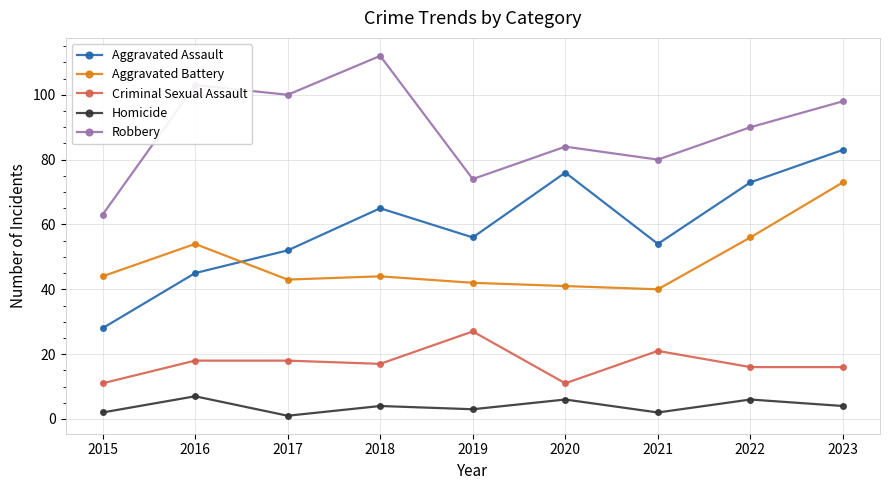

Is it true that Homicide equals 4 at 2018?

True